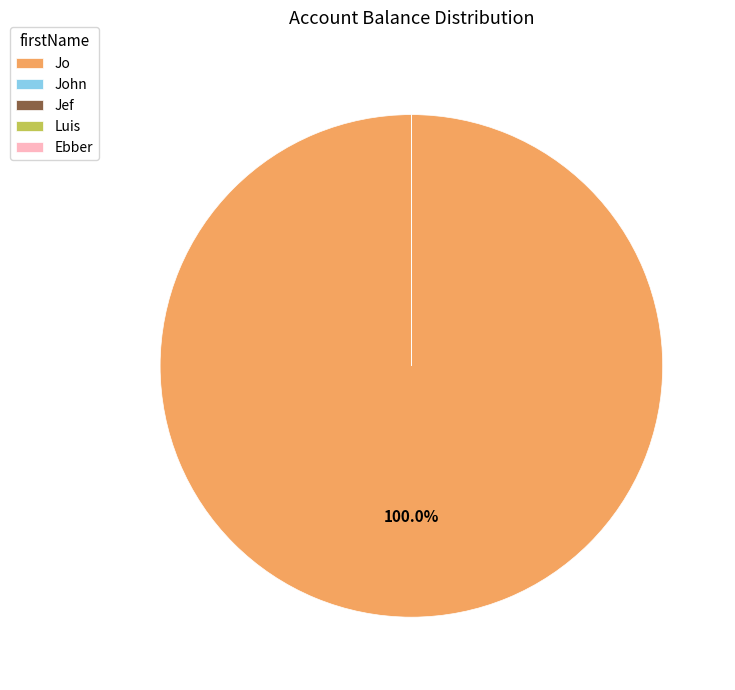

Which slice represents more than half of the pie?

Jo